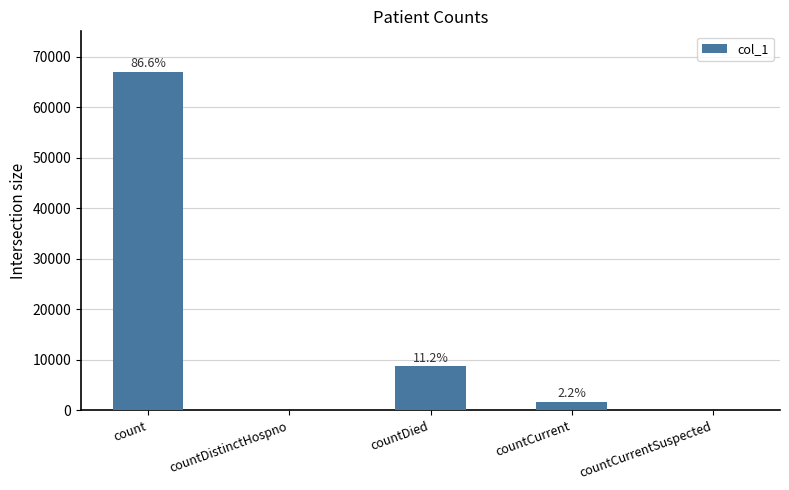

What is the label of the 4th bar from the right?

countDistinctHospno